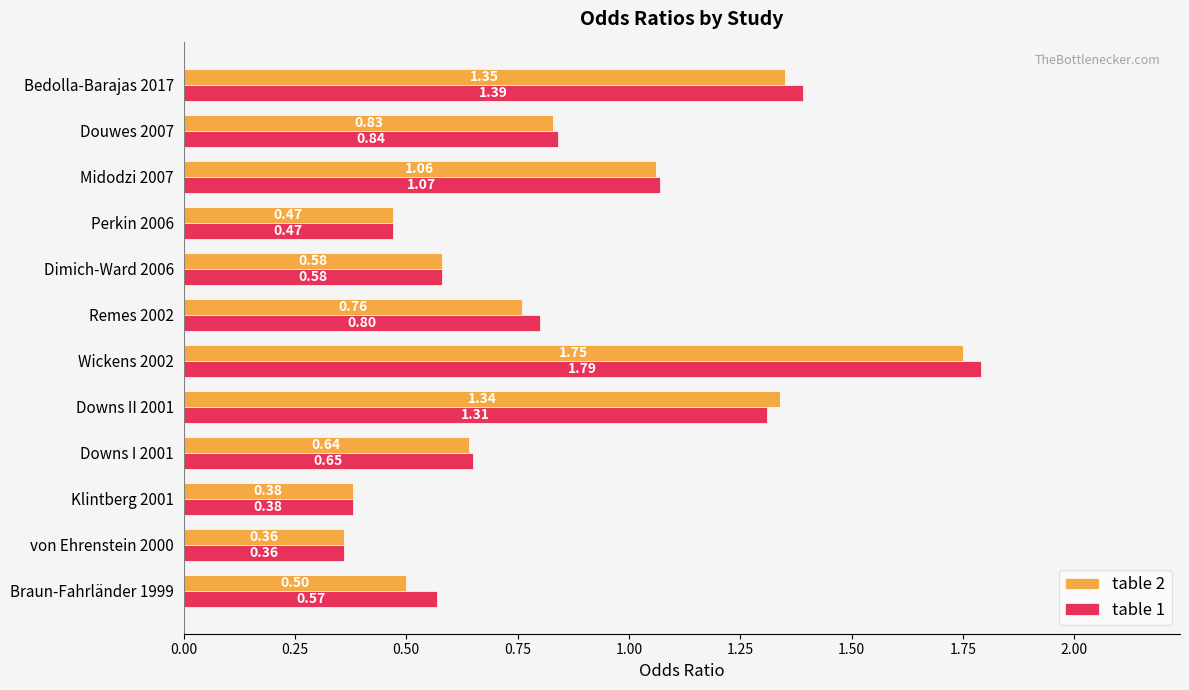

What is the difference between the second highest and minimum values in the table 2 series?

1.0